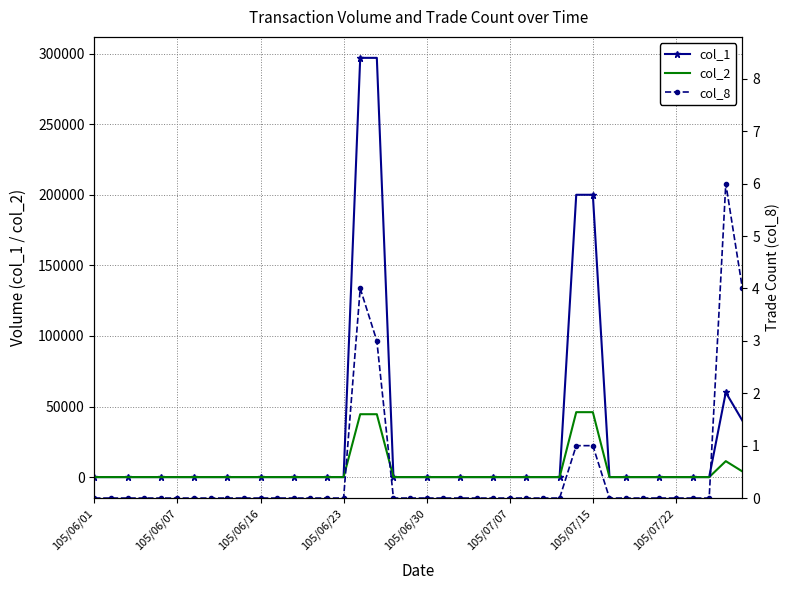

At which label does col_1 reach its minimum?

105/06/01